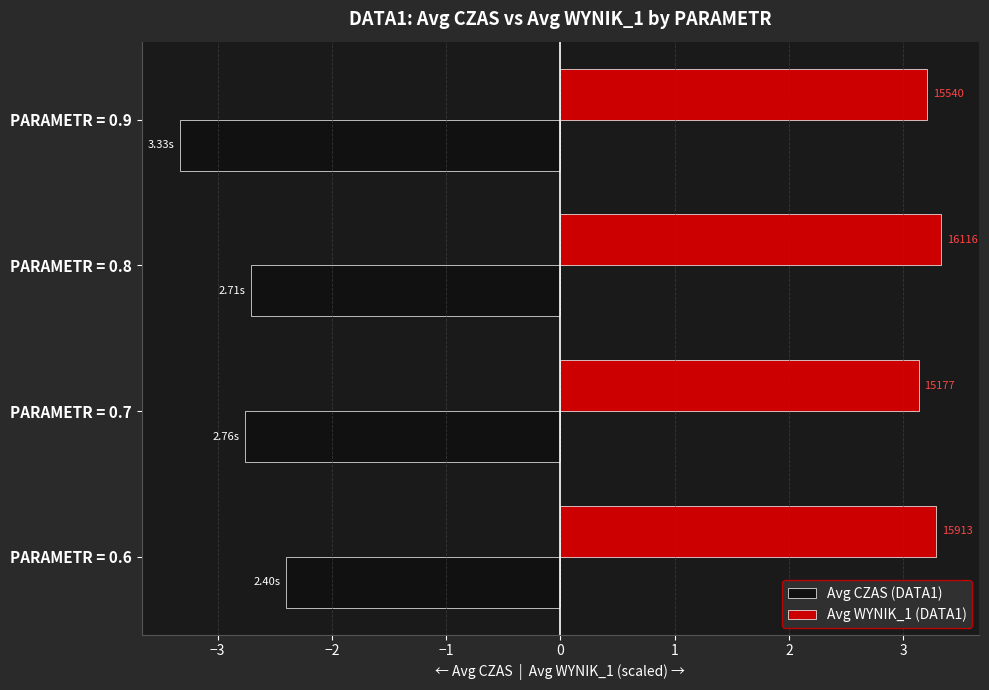

What are all the series names shown in the legend?

Avg CZAS (DATA1), Avg WYNIK_1 (DATA1)